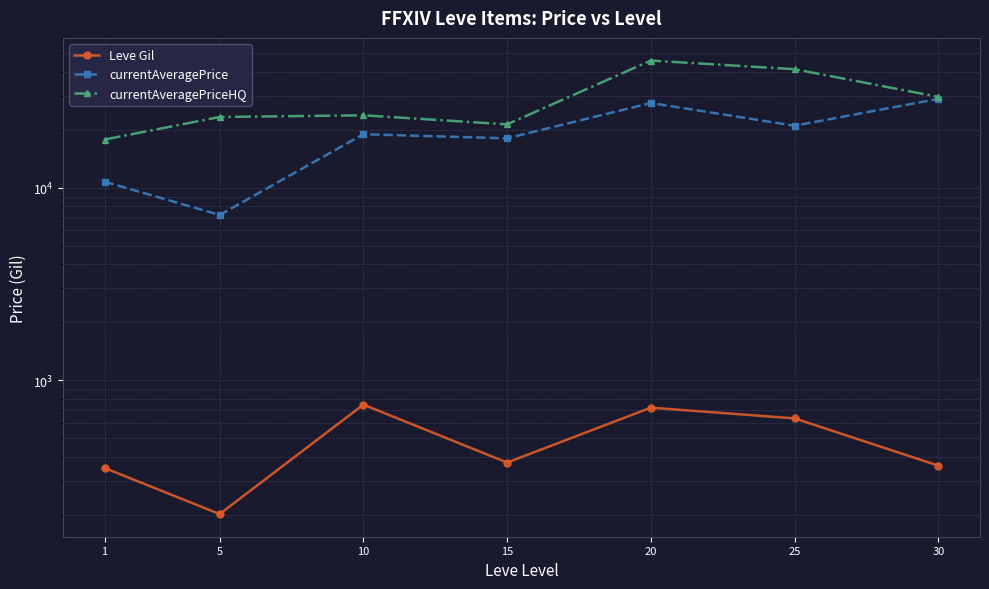

Reading left to right, extract all data points from this chart.

Leve Gil: 349.8	201.7	746.7	373.3	720.0	633.3	360.0
currentAveragePrice: 10747.0	7218.2	18959.3	18050.8	27544.3	20986.8	28933.0
currentAveragePriceHQ: 17792.8	23301.4	23778.7	21331.7	45763.0	41274.5	29650.0